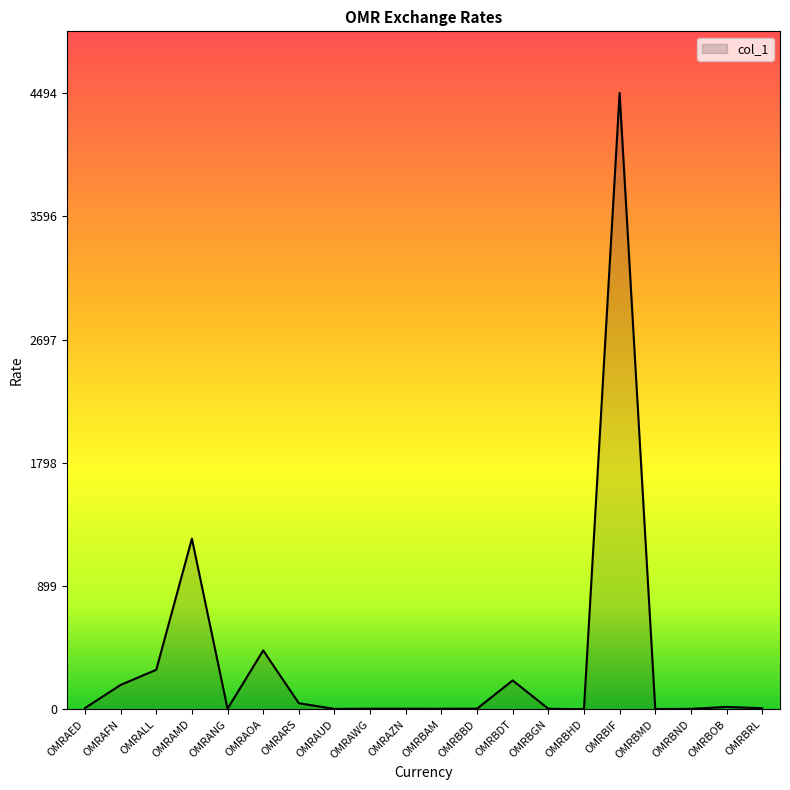

Read the value at OMRBBD.

5.2